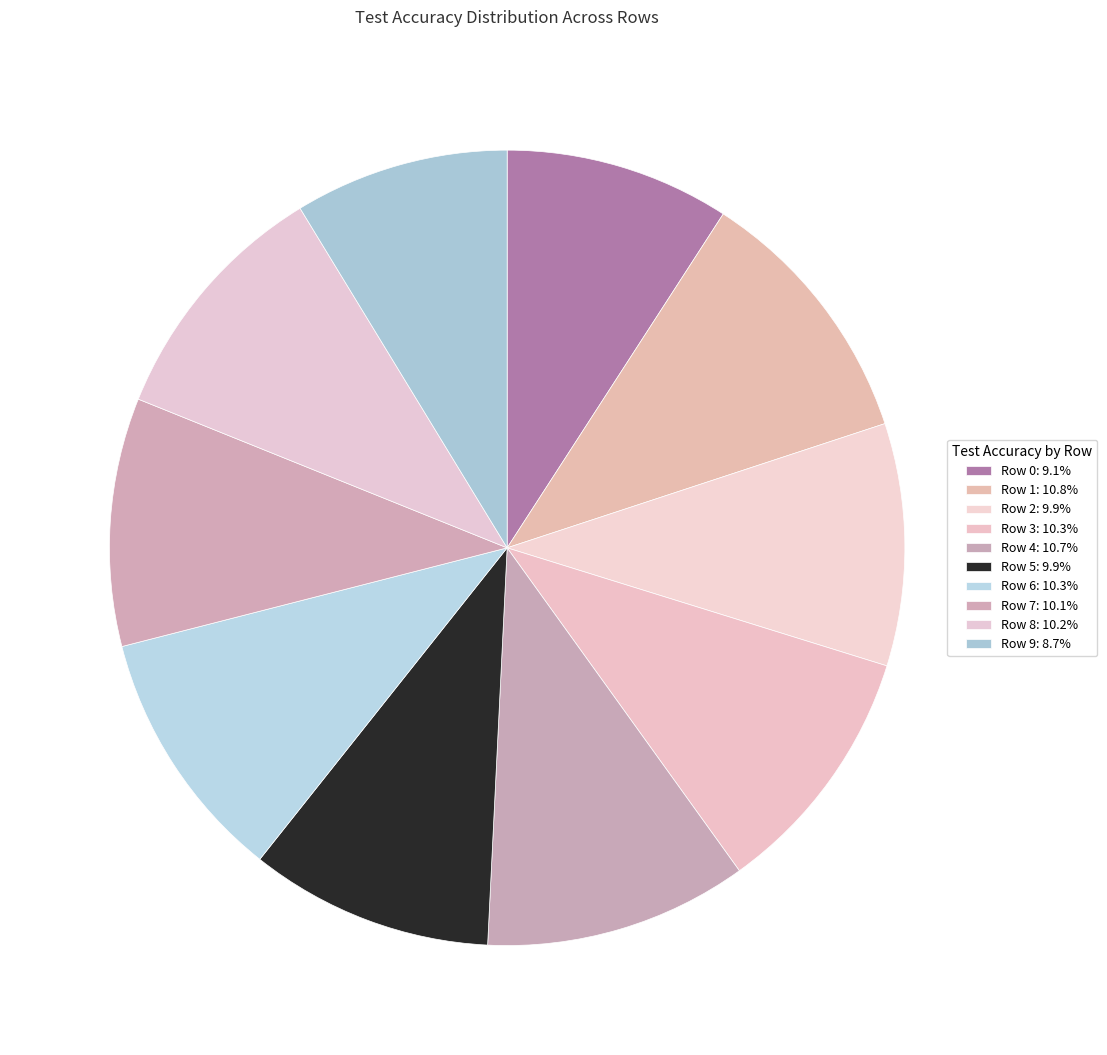

Does Row 9 represent more than half of the total?

No